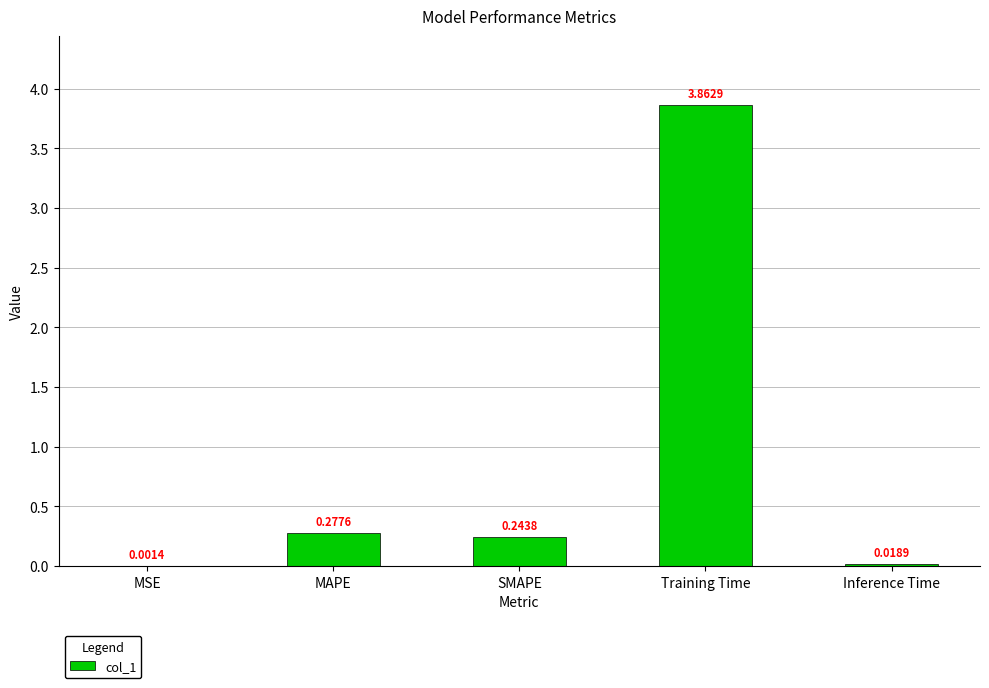

Which label corresponds to the largest value in the chart?

Training Time